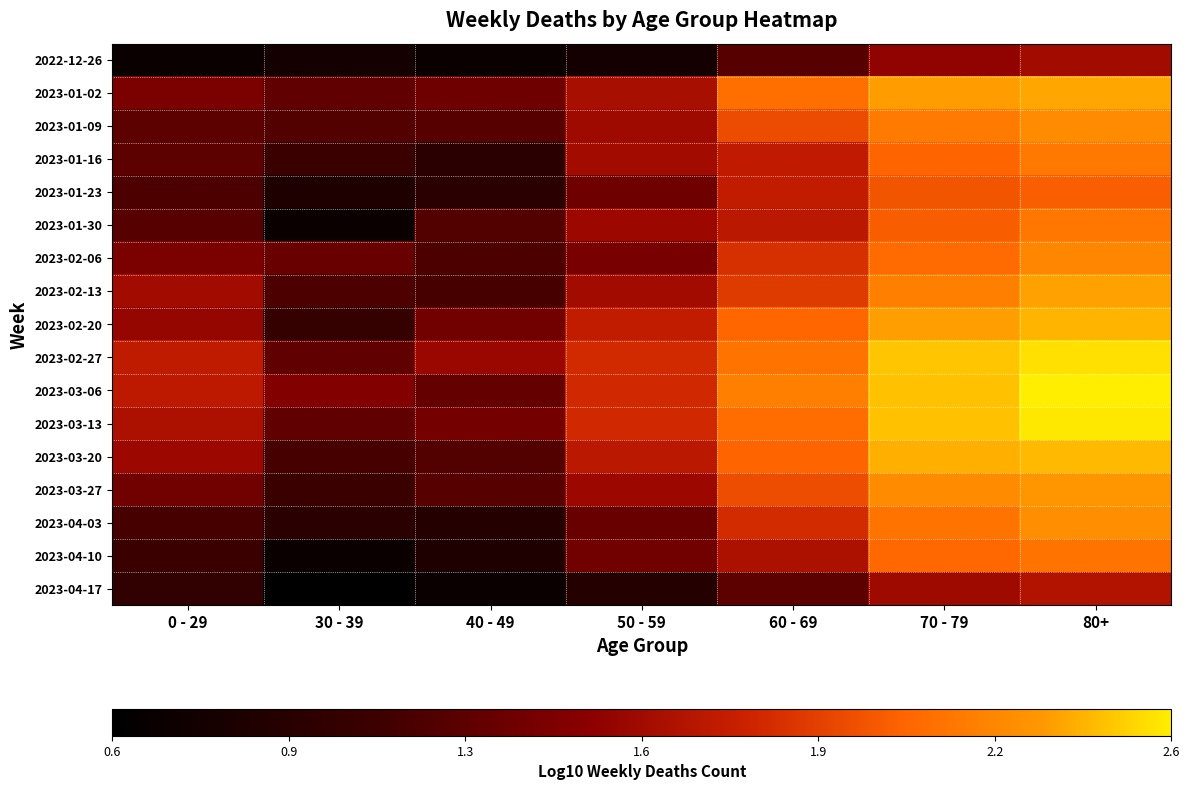

Reading left to right, transcribe all the data shown in this chart.

2022-12-26: 0 - 29=0.7	30 - 39=0.8	40 - 49=0.7	50 - 59=0.8	60 - 69=1.2	70 - 79=1.5	80+=1.6
2023-01-02: 0 - 29=1.4	30 - 39=1.3	40 - 49=1.3	50 - 59=1.6	60 - 69=2.1	70 - 79=2.4	80+=2.4
2023-01-09: 0 - 29=1.3	30 - 39=1.2	40 - 49=1.2	50 - 59=1.6	60 - 69=2.0	70 - 79=2.2	80+=2.3
2023-01-16: 0 - 29=1.3	30 - 39=1.1	40 - 49=1.0	50 - 59=1.6	60 - 69=1.7	70 - 79=2.1	80+=2.2
2023-01-23: 0 - 29=1.2	30 - 39=0.8	40 - 49=1.0	50 - 59=1.3	60 - 69=1.7	70 - 79=2.0	80+=2.0
2023-01-30: 0 - 29=1.2	30 - 39=0.7	40 - 49=1.2	50 - 59=1.6	60 - 69=1.7	70 - 79=2.0	80+=2.2
2023-02-06: 0 - 29=1.4	30 - 39=1.3	40 - 49=1.2	50 - 59=1.4	60 - 69=1.8	70 - 79=2.1	80+=2.2
2023-02-13: 0 - 29=1.6	30 - 39=1.2	40 - 49=1.1	50 - 59=1.6	60 - 69=1.9	70 - 79=2.2	80+=2.4
2023-02-20: 0 - 29=1.5	30 - 39=1.0	40 - 49=1.4	50 - 59=1.7	60 - 69=2.1	70 - 79=2.4	80+=2.4
2023-02-27: 0 - 29=1.7	30 - 39=1.3	40 - 49=1.6	50 - 59=1.8	60 - 69=2.2	70 - 79=2.5	80+=2.5
2023-03-06: 0 - 29=1.7	30 - 39=1.4	40 - 49=1.3	50 - 59=1.8	60 - 69=2.2	70 - 79=2.5	80+=2.6
2023-03-13: 0 - 29=1.6	30 - 39=1.3	40 - 49=1.4	50 - 59=1.8	60 - 69=2.1	70 - 79=2.5	80+=2.6
2023-03-20: 0 - 29=1.6	30 - 39=1.1	40 - 49=1.2	50 - 59=1.7	60 - 69=2.1	70 - 79=2.4	80+=2.4
2023-03-27: 0 - 29=1.4	30 - 39=1.1	40 - 49=1.2	50 - 59=1.6	60 - 69=2.0	70 - 79=2.3	80+=2.3
2023-04-03: 0 - 29=1.1	30 - 39=1.0	40 - 49=0.9	50 - 59=1.3	60 - 69=1.8	70 - 79=2.1	80+=2.3
2023-04-10: 0 - 29=1.1	30 - 39=0.7	40 - 49=0.8	50 - 59=1.4	60 - 69=1.6	70 - 79=2.1	80+=2.2
2023-04-17: 0 - 29=1.0	30 - 39=0.6	40 - 49=0.7	50 - 59=0.9	60 - 69=1.3	70 - 79=1.6	80+=1.7